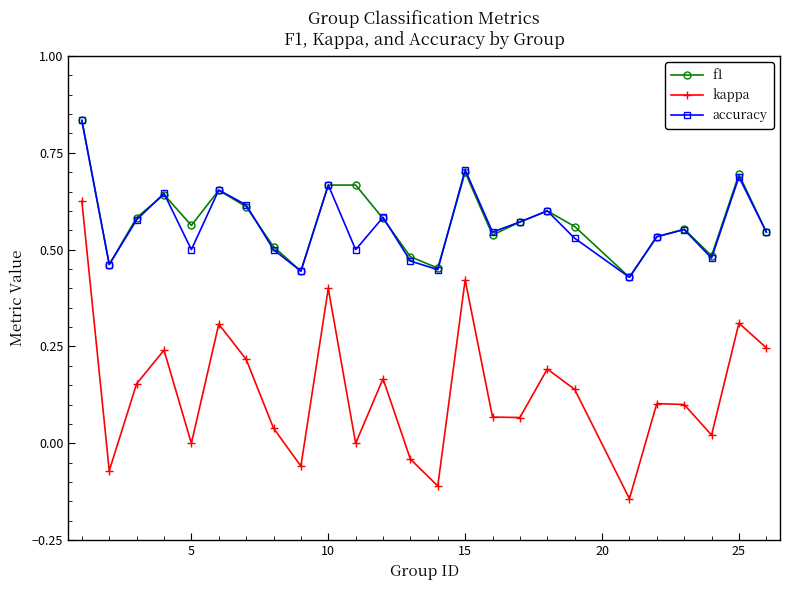

In kappa, how many points are higher than both neighbors (excluding endpoints)?

8